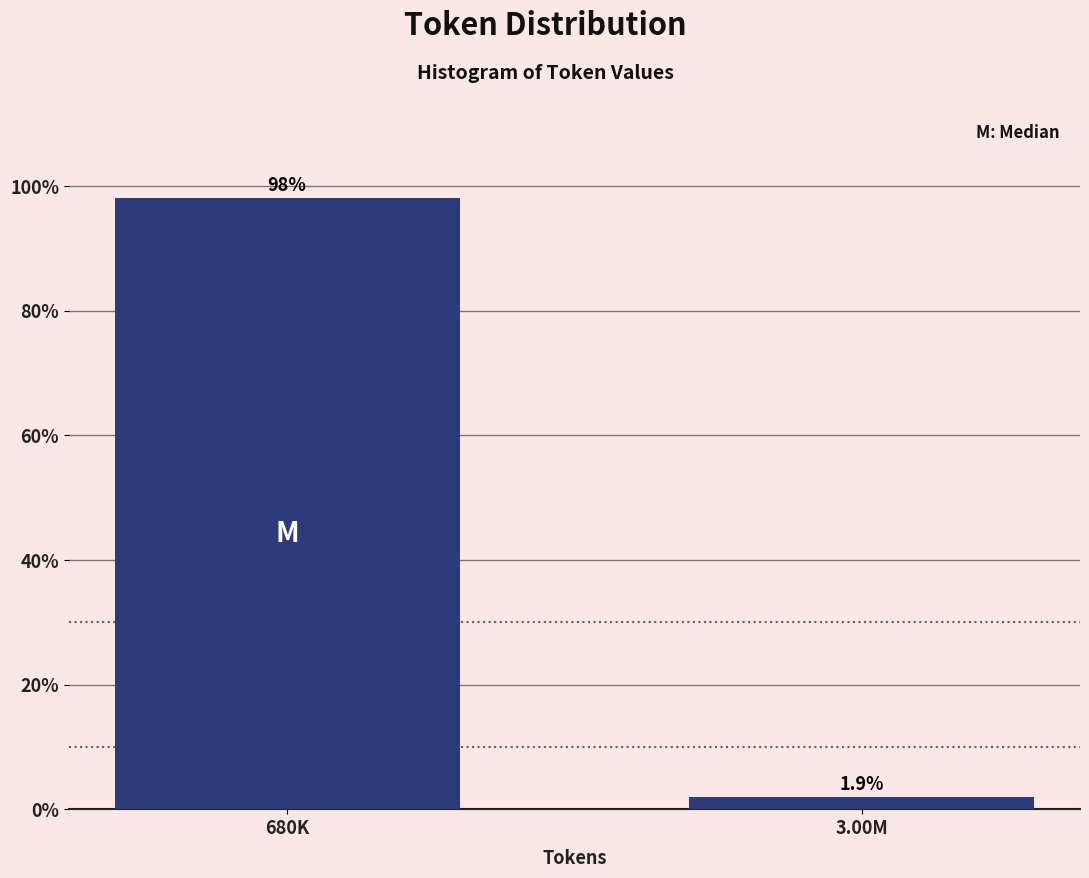

Reading right to left, what are all the values shown in this chart?

3.00M=1.9	680K=98.1